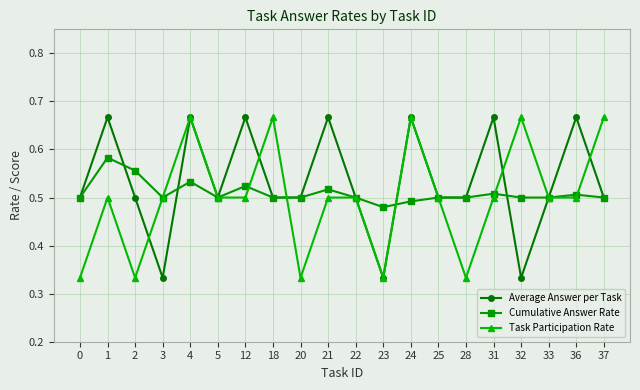

Is the value of Cumulative Answer Rate at 12 greater than the value of Task Participation Rate at 21?

Yes